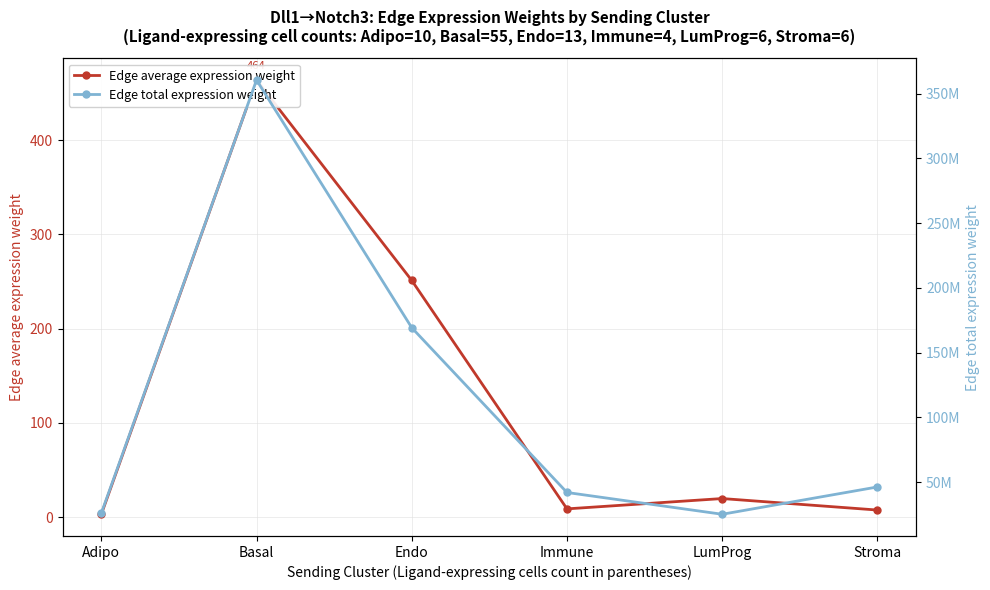

Is it true that Edge total expression weight equals 57373320.6 at Immune?

False